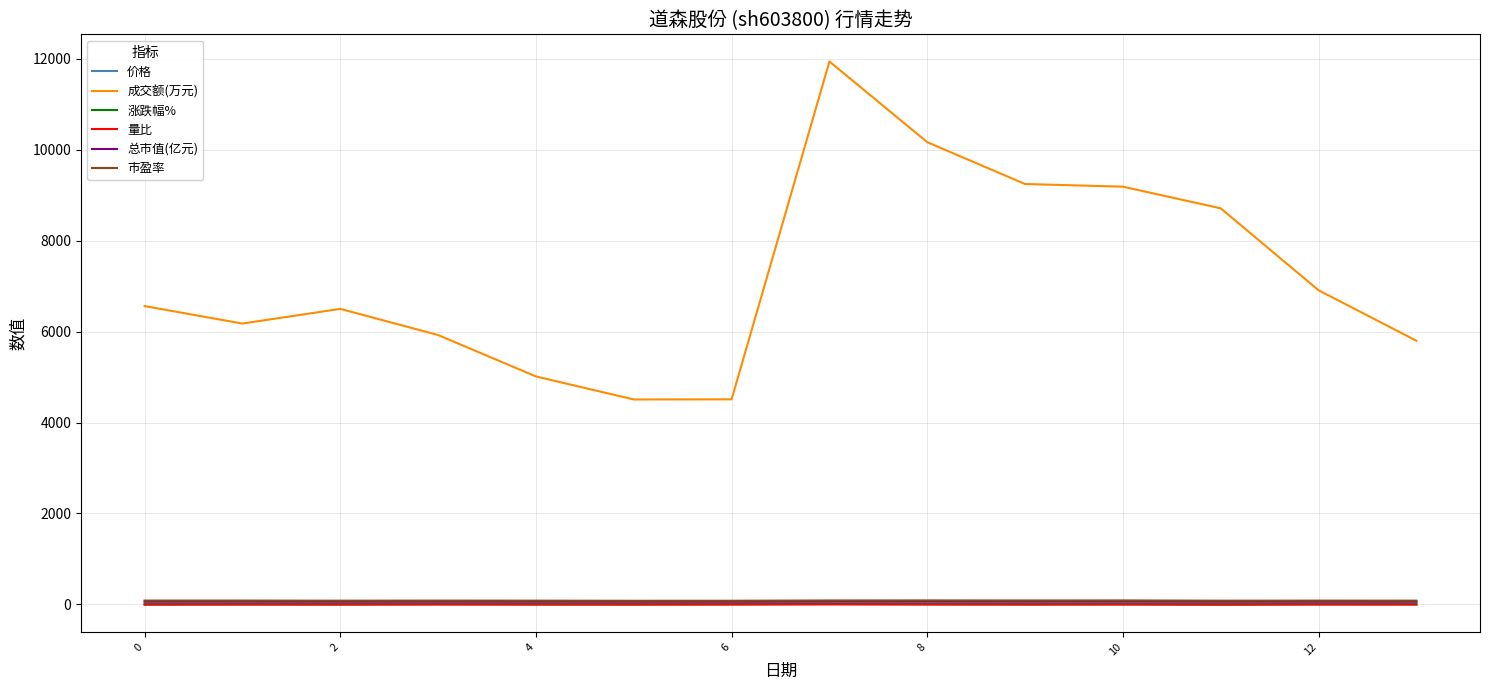

What is the maximum value shown in the chart?

11938.0